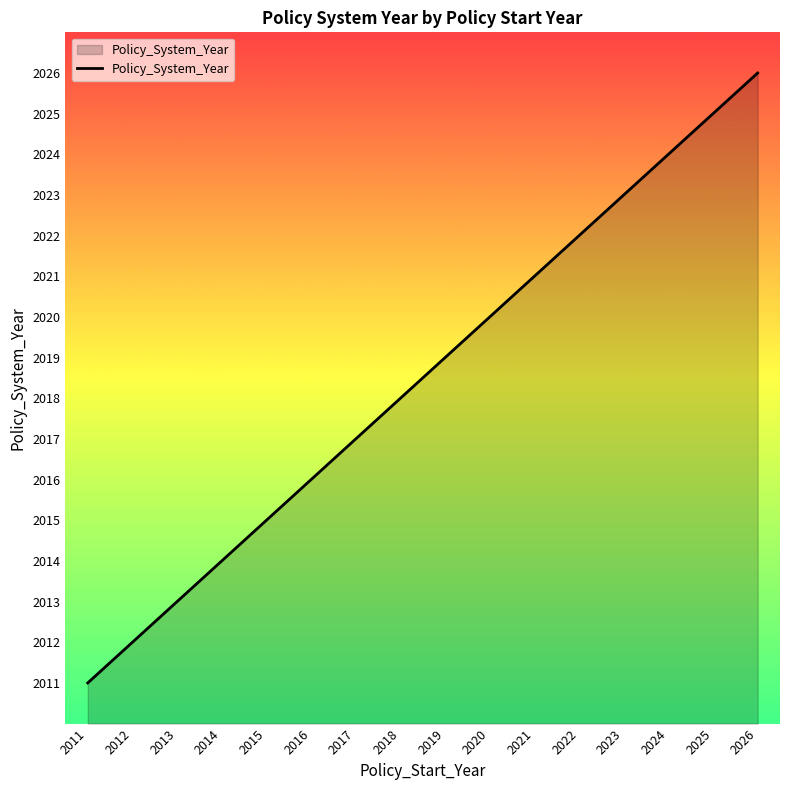

How many series are shown in this chart?

1